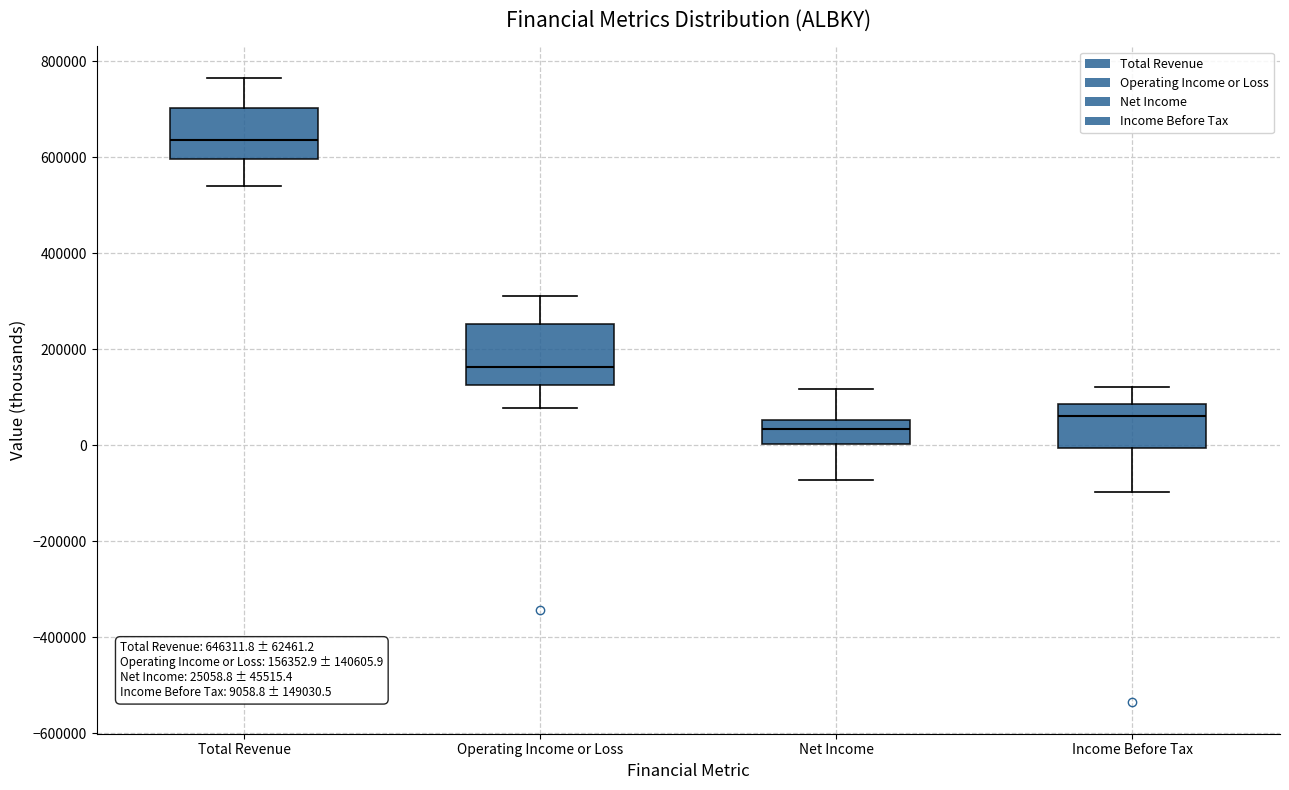

Comparing the boxes themselves (not the whiskers), which one is the tallest?

Operating Income or Loss